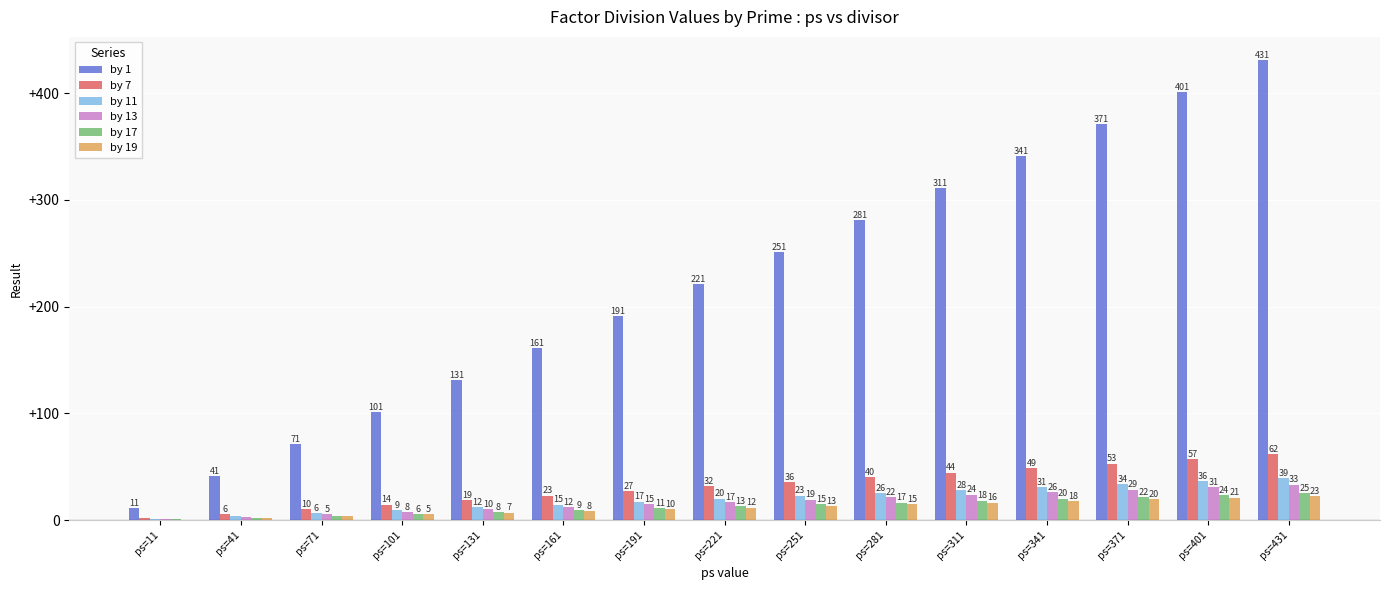

Count the number of data series in this chart.

6